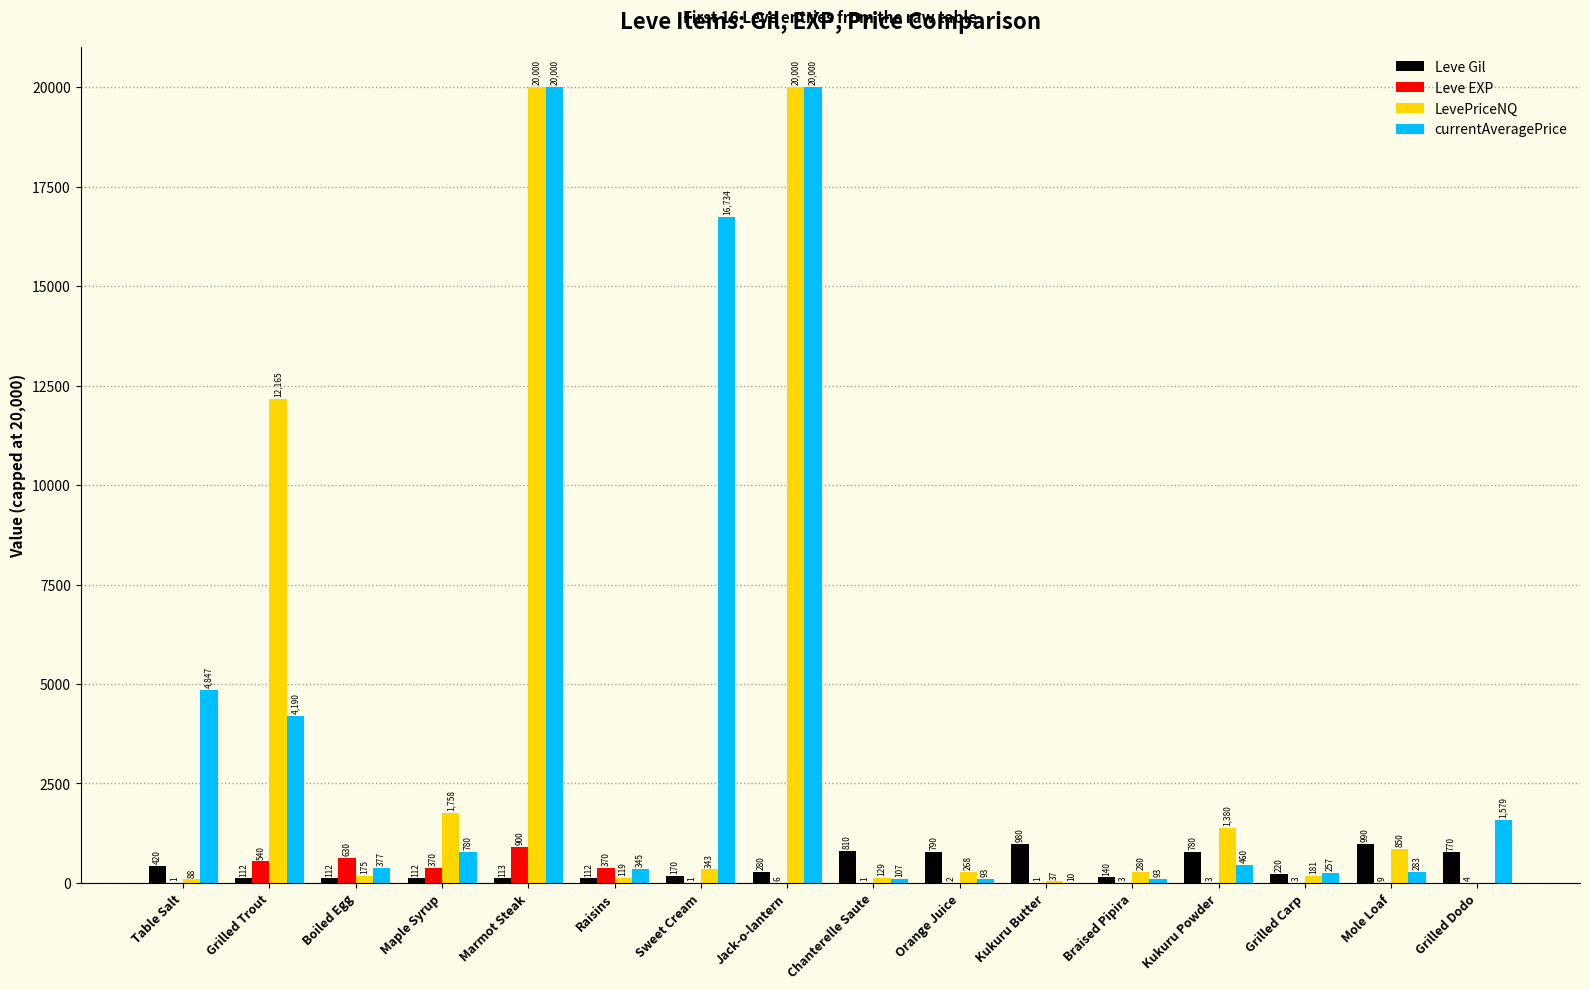

Where is LevePriceNQ nearest to the value 10000?

Grilled Trout